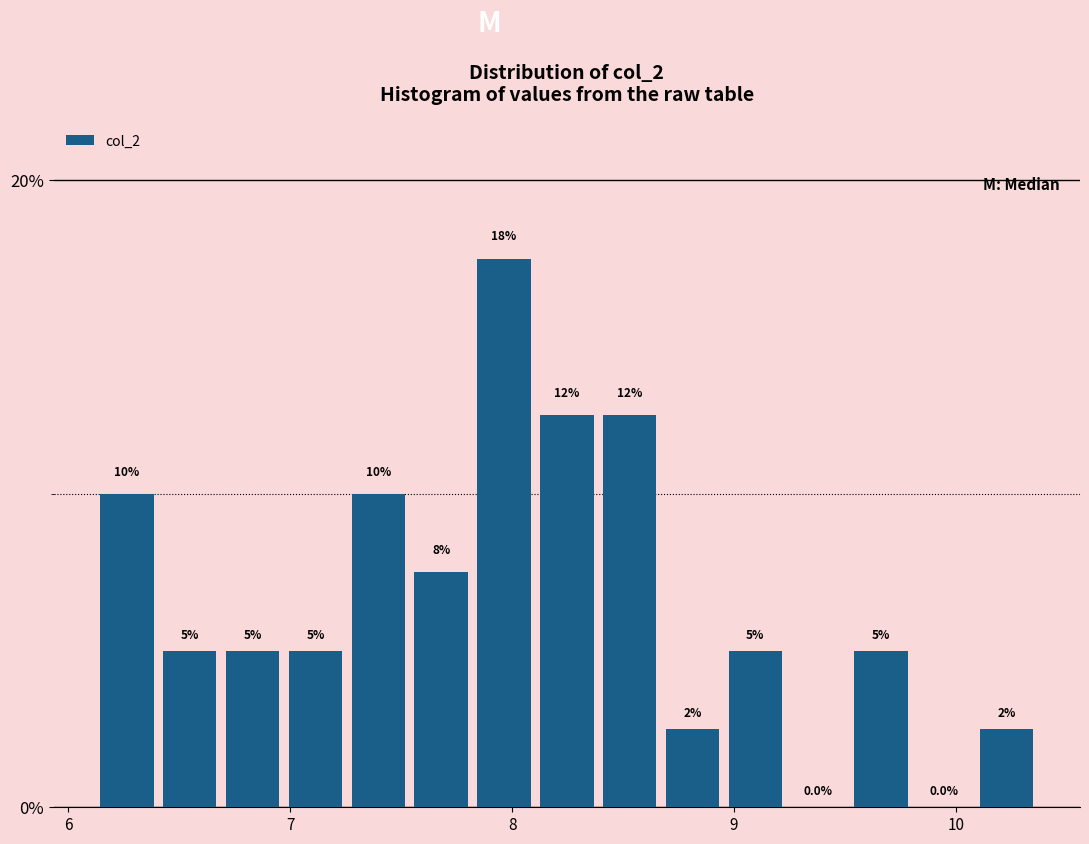

Read against the x-axis, roughly where is the centre of the tallest bar?

8.0